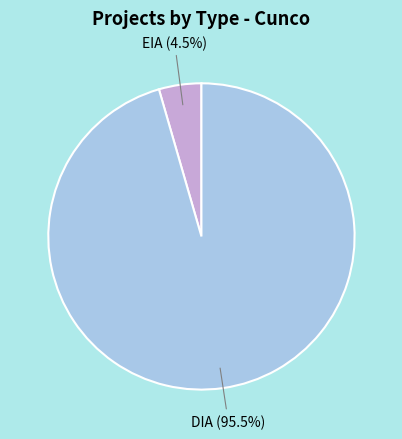

How many slices are in this pie chart?

2